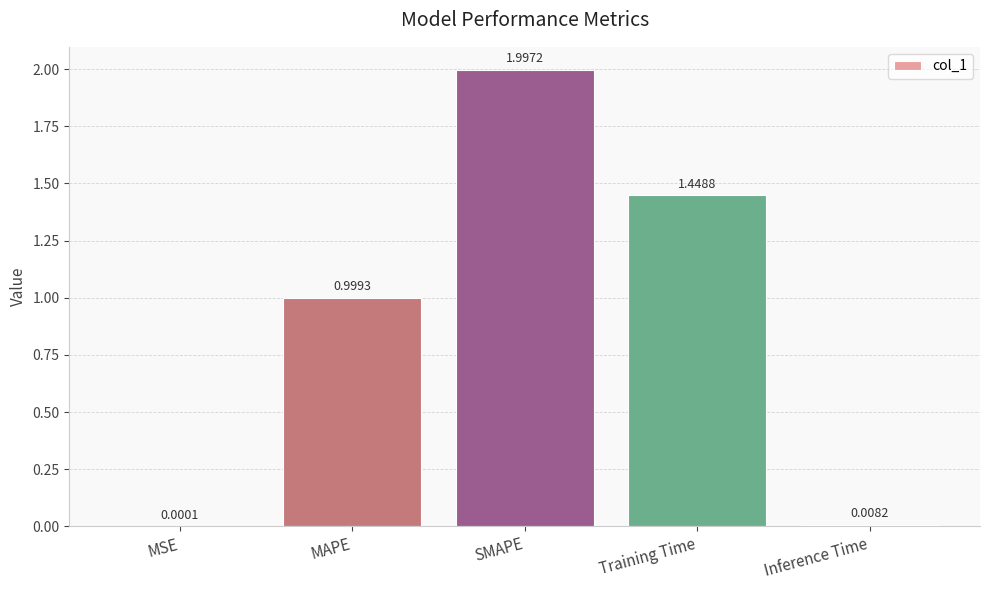

What is the sum of all values?

4.5